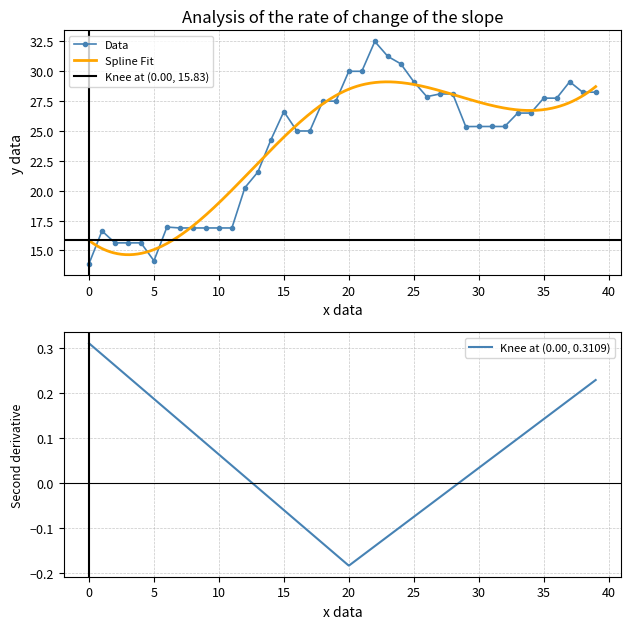

How many interior local peaks does the Close series have?

5